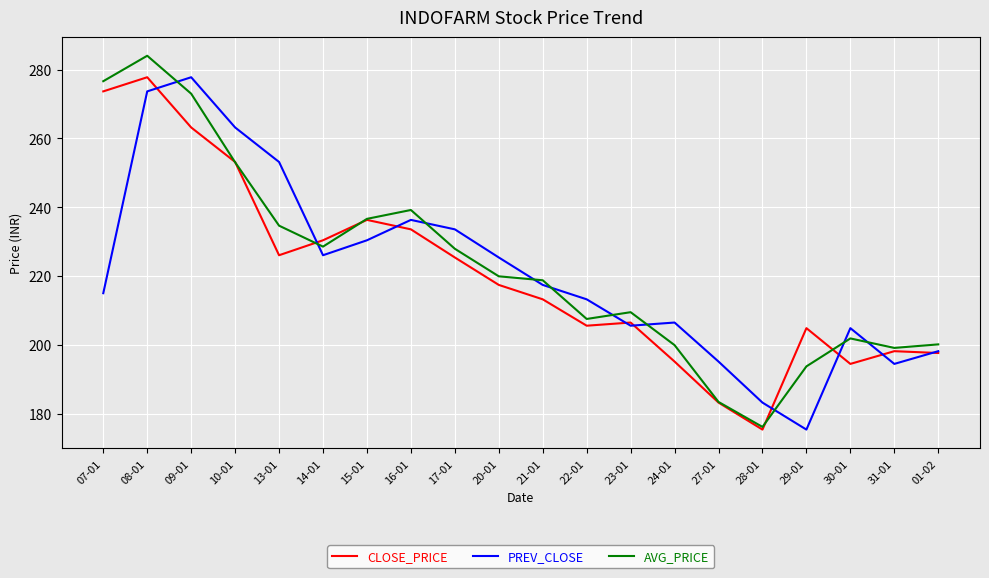

What is the difference between the highest and lowest values at 21-01?

5.5